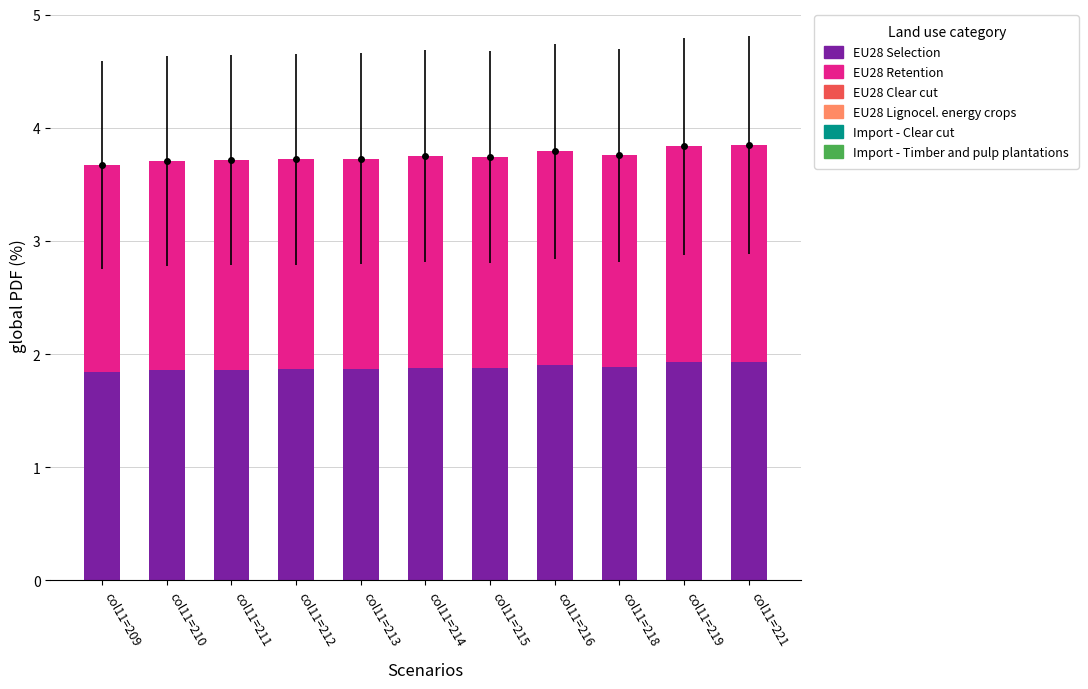

How many categories are shown in the chart?

11